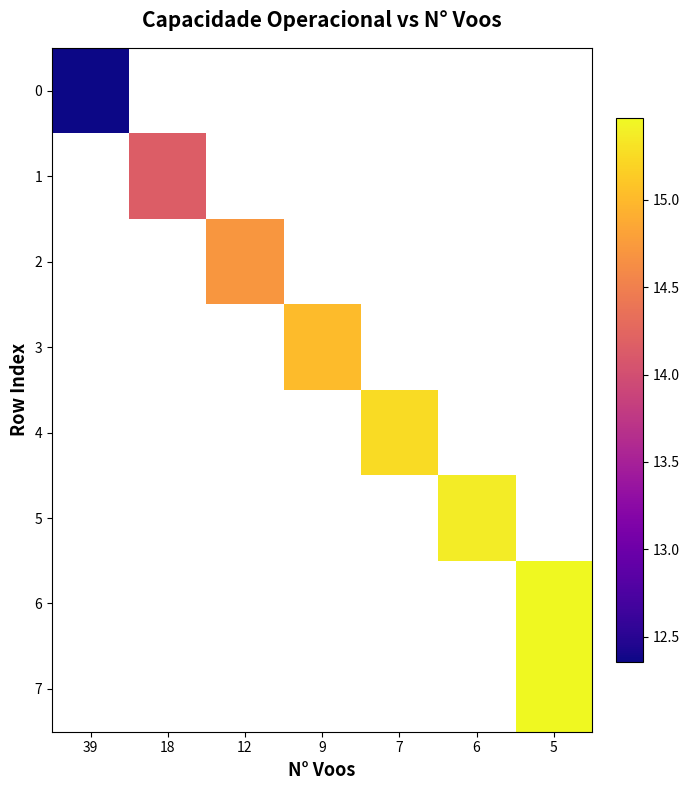

List the labels in order of row_4 value, smallest first.

39, 18, 12, 9, 7, 6, 5